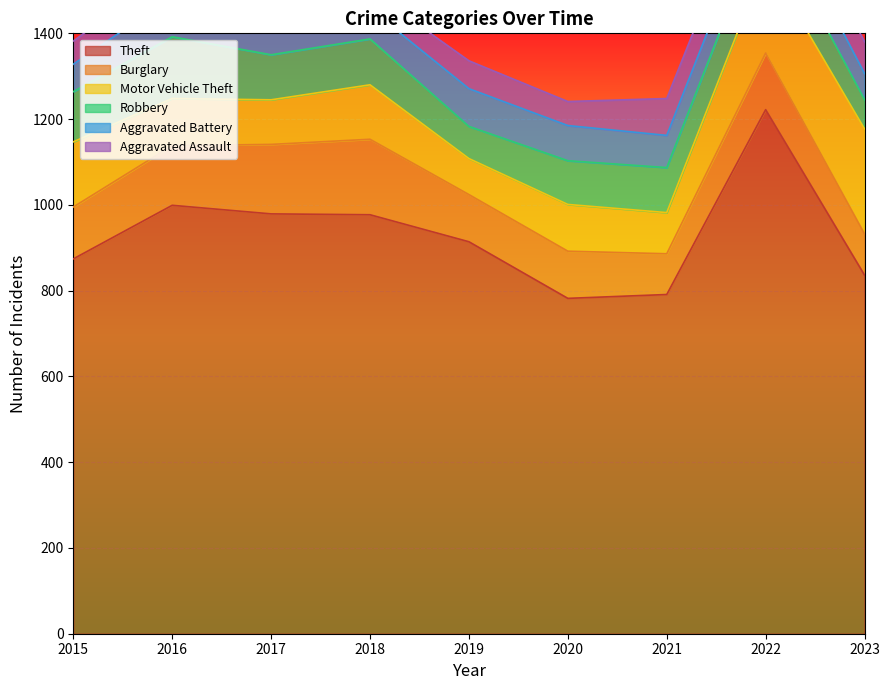

How many lines are shown in the chart?

6